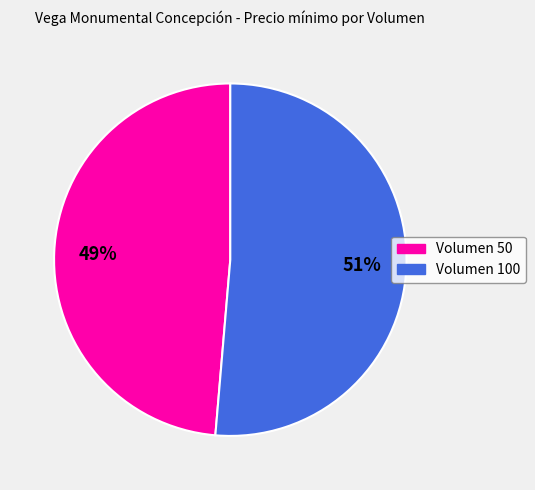

Rank the categories by value from lowest to highest.

Volumen 50, Volumen 100